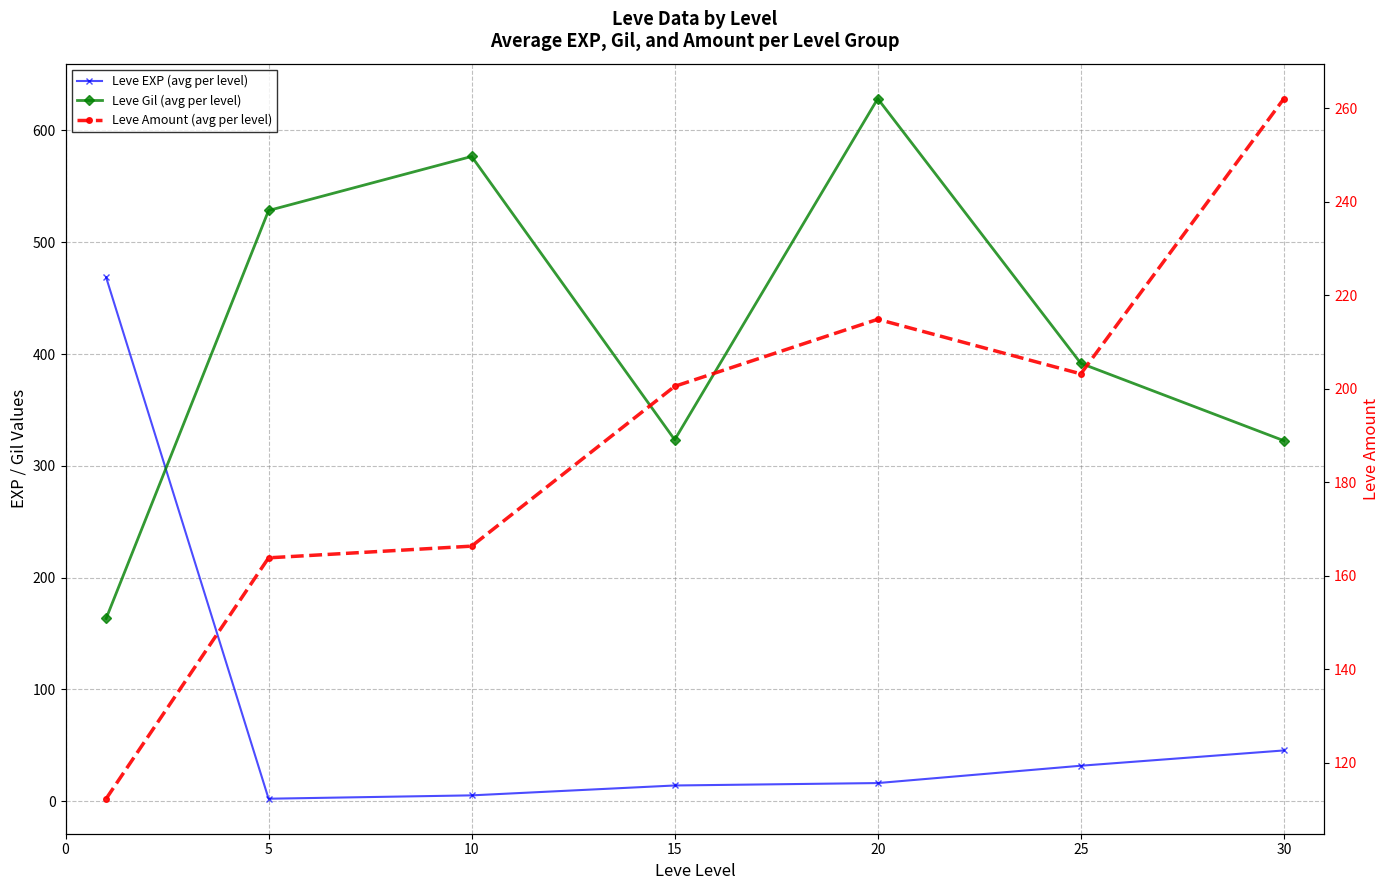

In Leve Amount (avg per level), how many points are higher than both neighbors (excluding endpoints)?

1